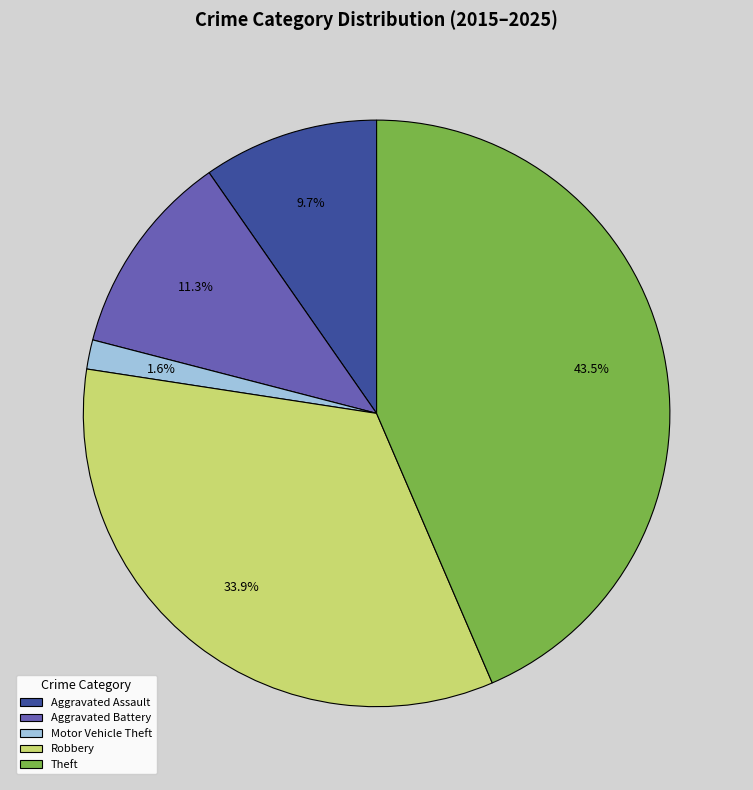

To the nearest percent, what portion does Aggravated Battery represent?

11%